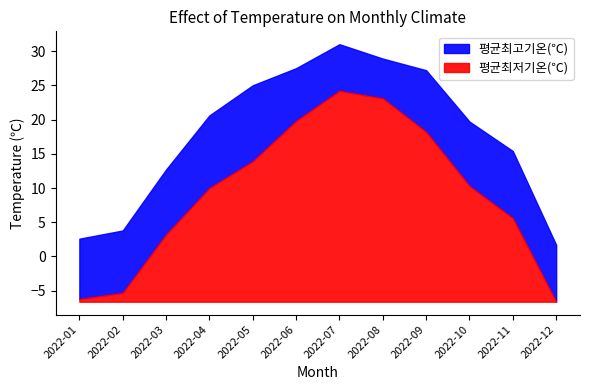

Read the 평균최저기온(℃) value at 2022-01.

0.4